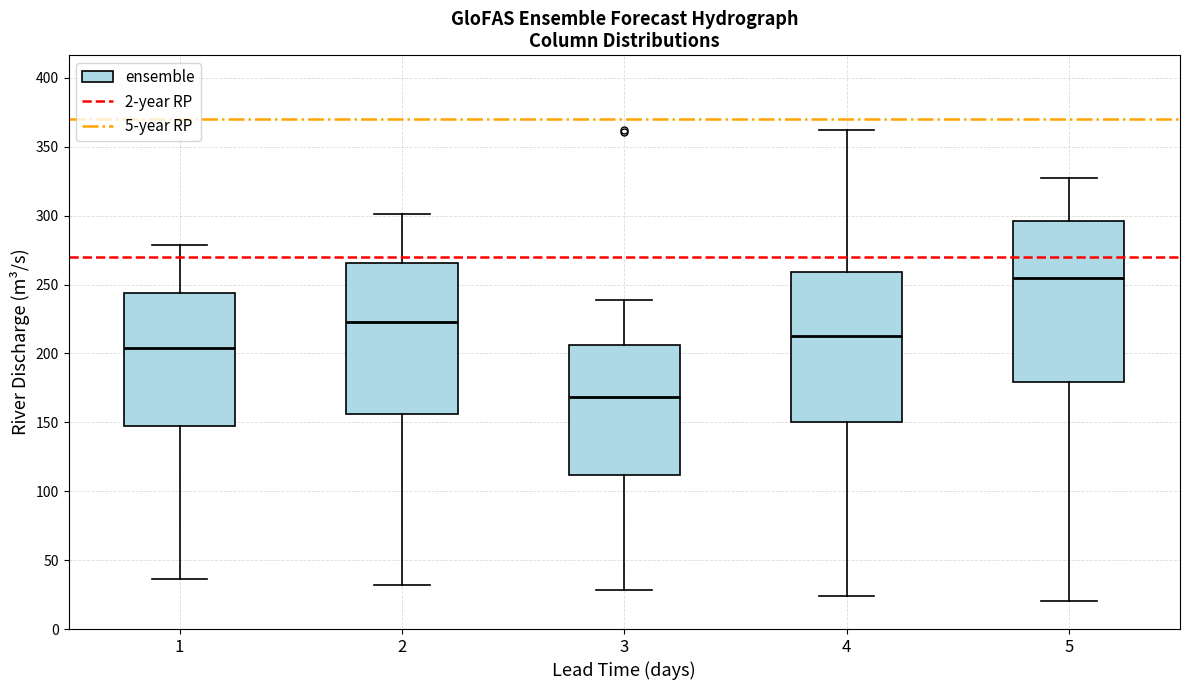

Which box has the lowest median line?

3